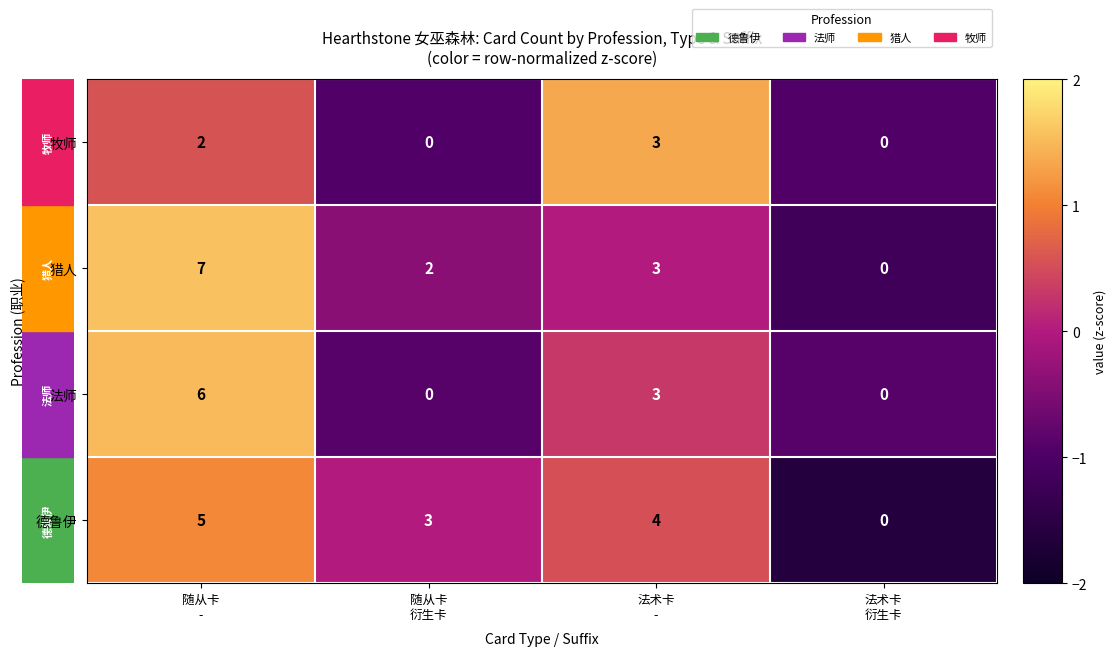

What is the average value of the 猎人 series?

3